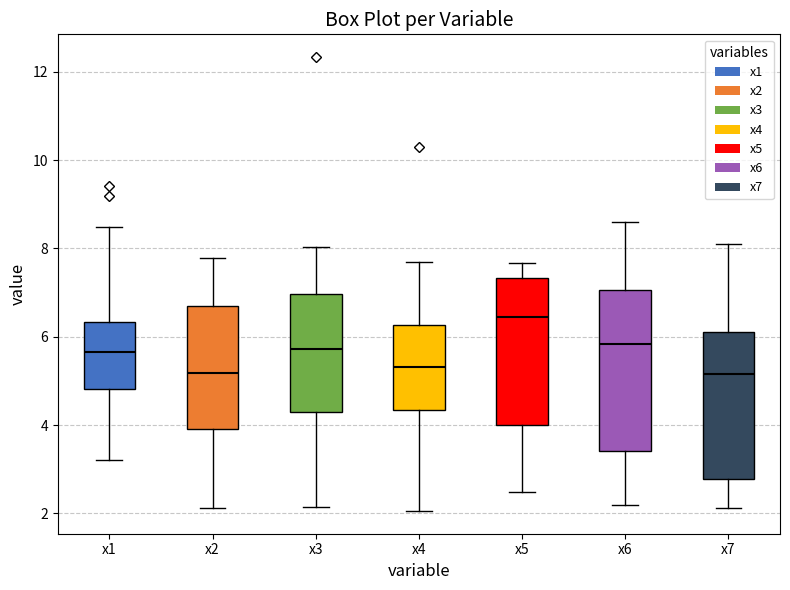

Comparing the boxes themselves (not the whiskers), which one is the tallest?

x6